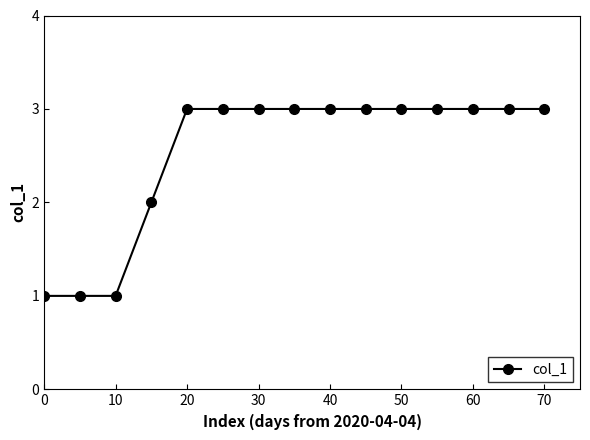

What is the minimum value shown in the chart?

1